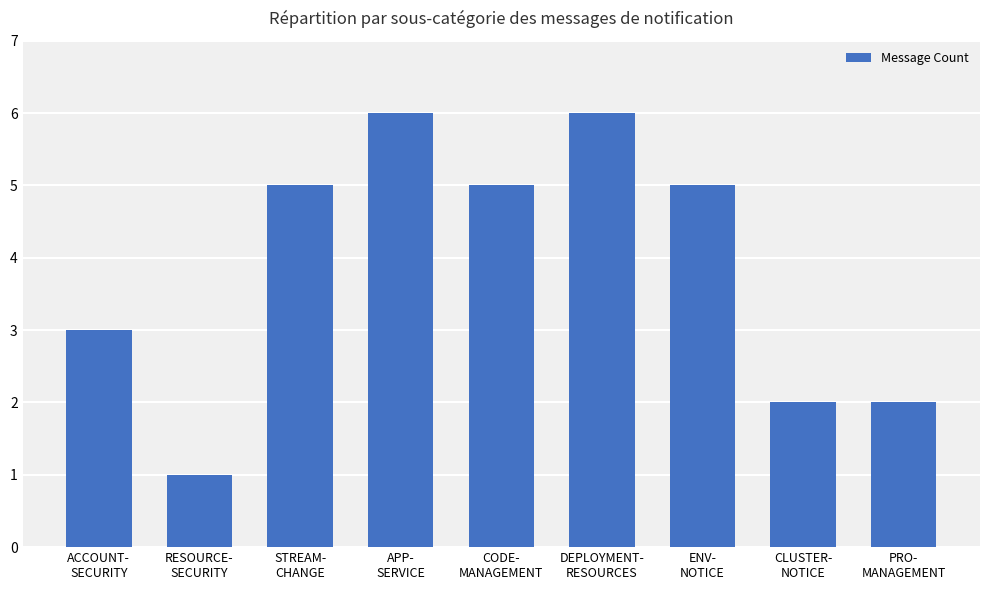

Approximately how many times larger is the value at ACCOUNT-
SECURITY compared to STREAM-
CHANGE?

0.6